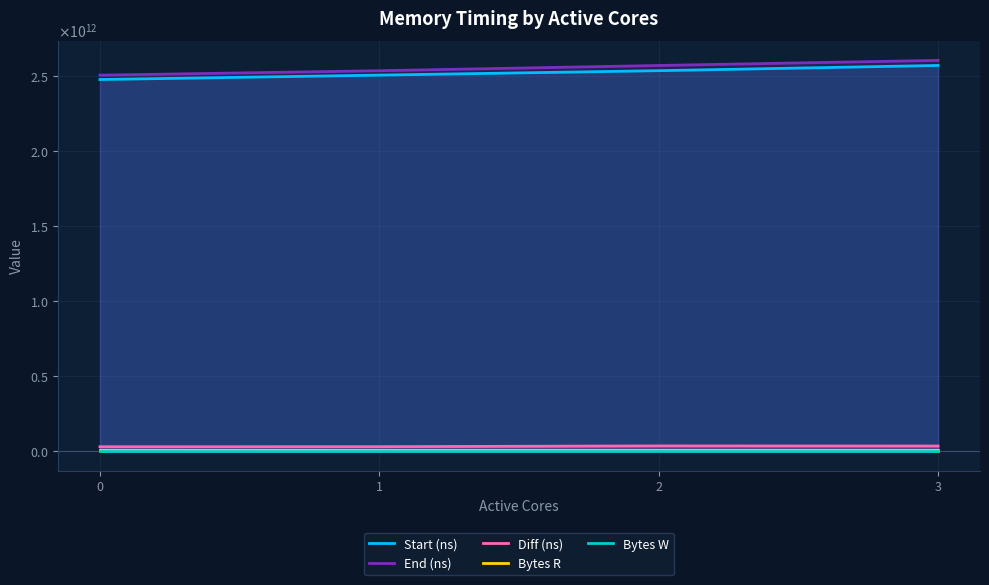

Which series has the largest total across all categories?

End (ns)